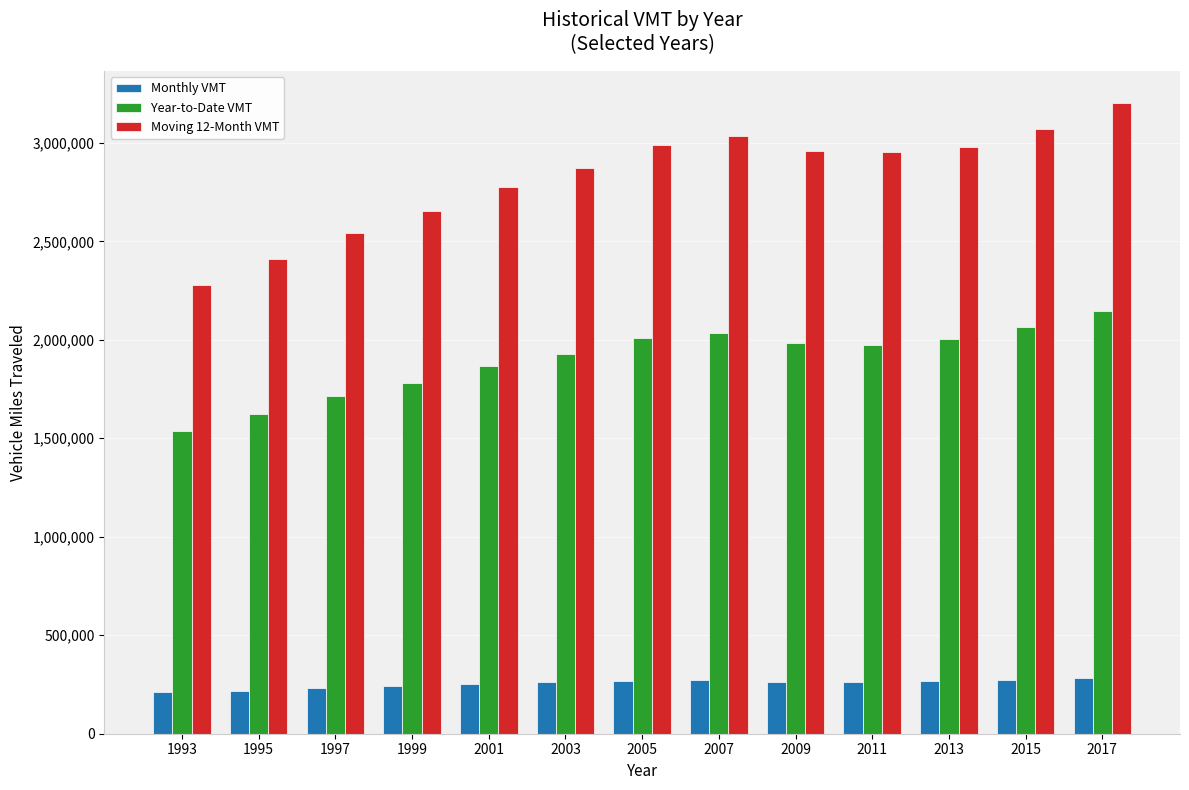

What is the difference between the highest and lowest values at 1999?

2412162